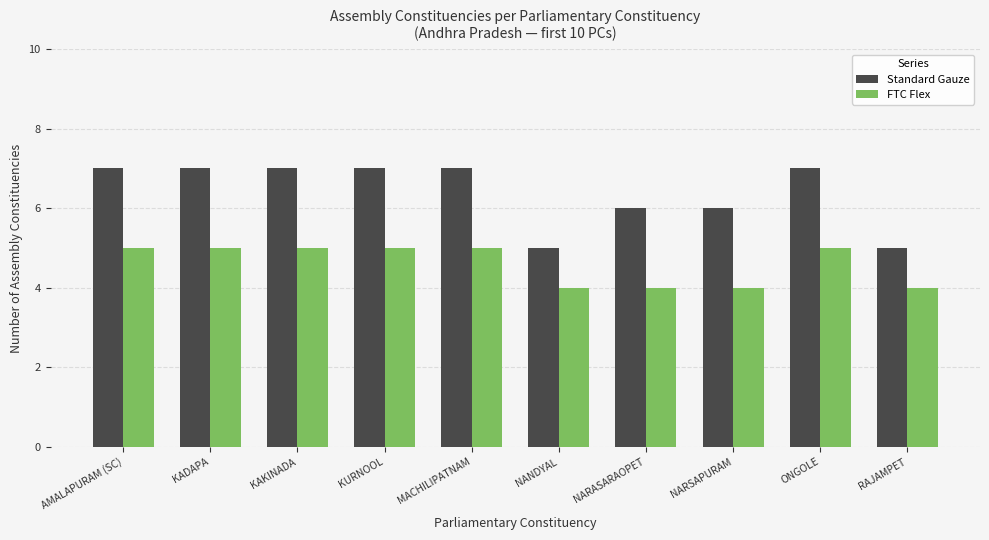

The FTC Flex series shows 5 at MACHILIPATNAM. True or false?

True